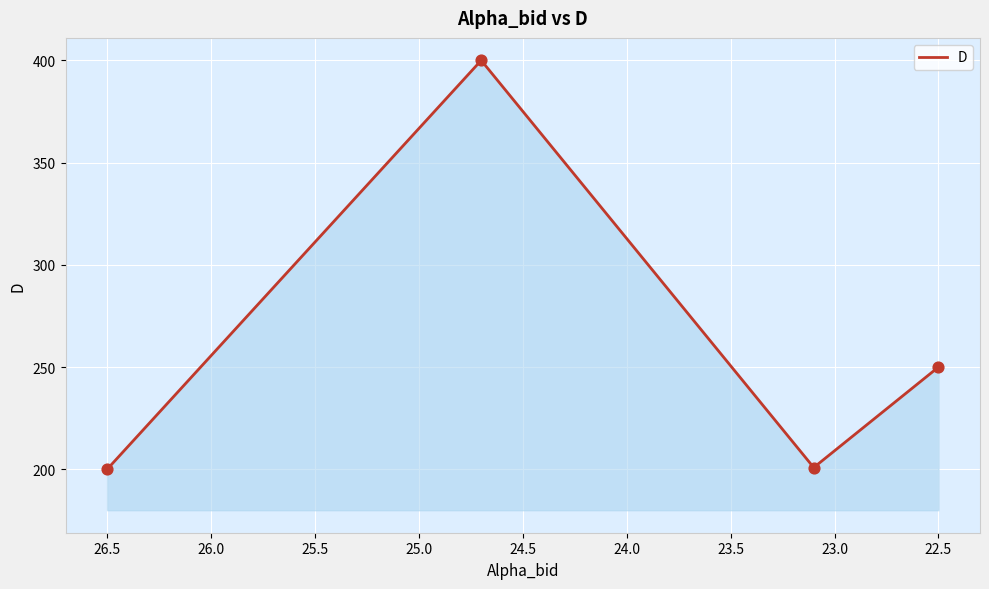

What is the change in value from 22.0 to 23.0?

+0.9